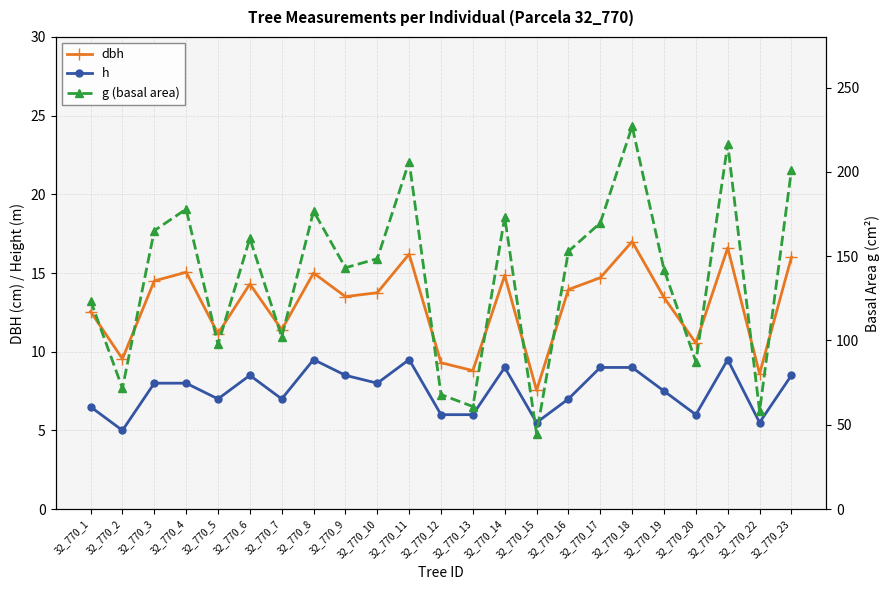

List the series in order of their peak value, highest first.

g (basal area), dbh, h